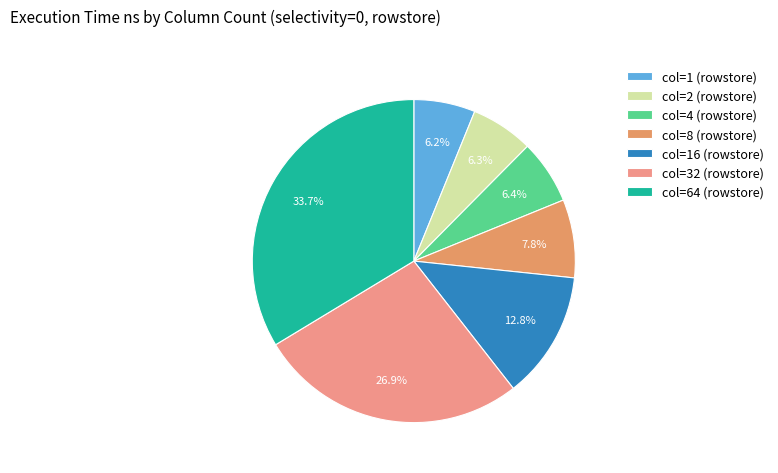

How many slices are in this pie chart?

7